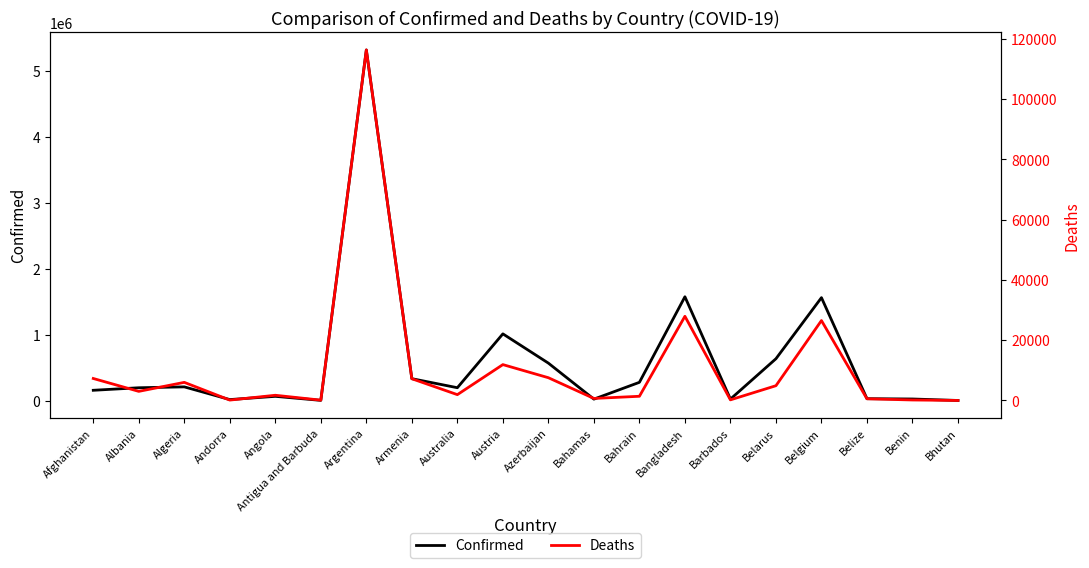

What is the difference between the Deaths values at Austria and Bahrain?

10510